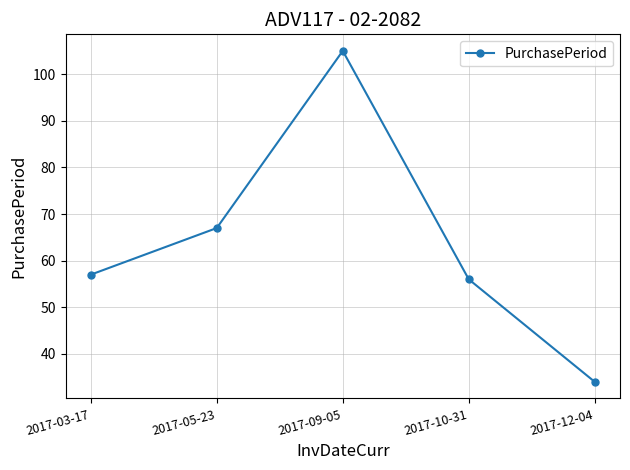

List the labels in order of value, smallest first.

2017-12-04, 2017-10-31, 2017-03-17, 2017-05-23, 2017-09-05